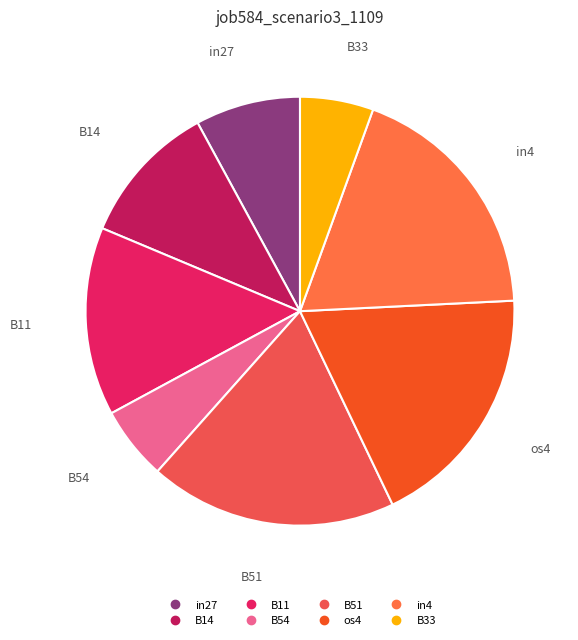

The B11 slice represents 14% of the pie. True or false?

True